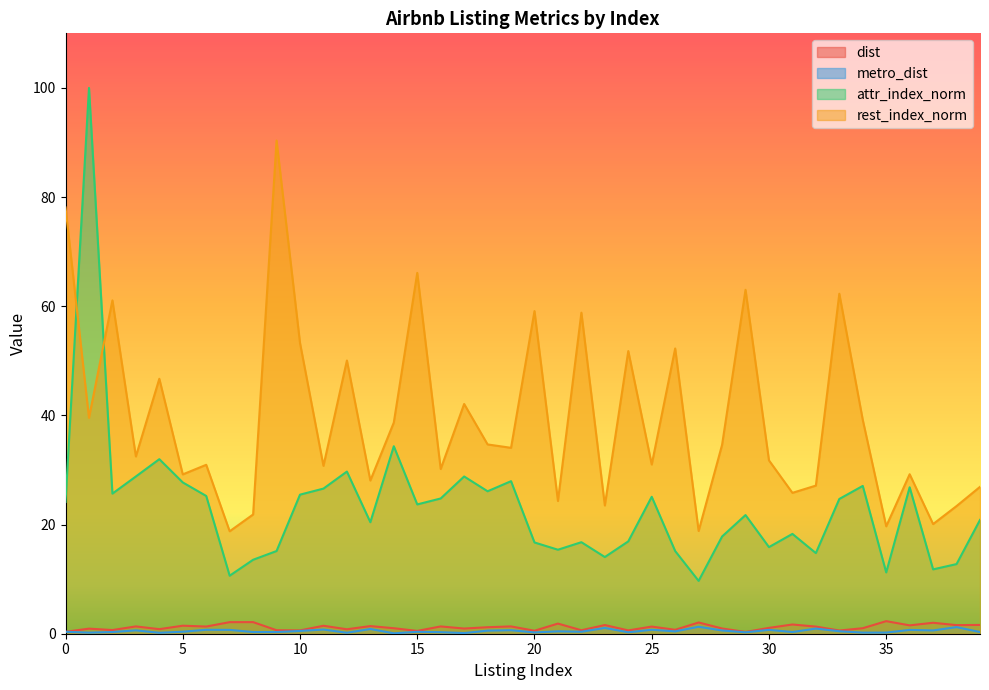

How many lines are shown in the chart?

4